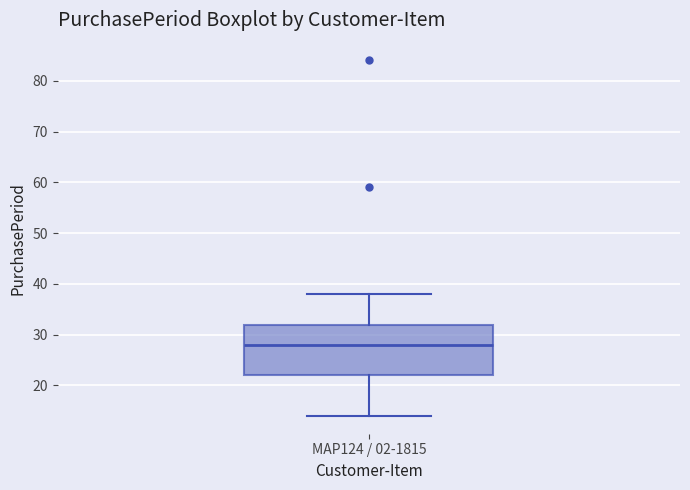

Transcribe this box plot: give where the median line is, the range the box spans, and where the two whiskers end, as read against the y-axis. The values are not printed on the chart, so give them approximately, as read against the axis.

median 28, box 22 to 32, whiskers 14 to 38